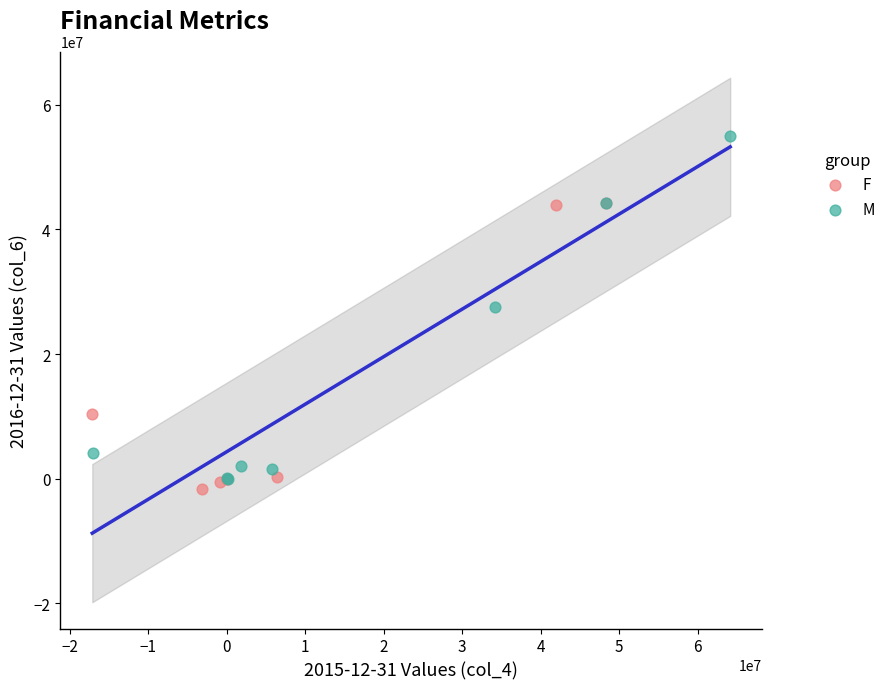

Which series reaches the maximum Y coordinate?

M